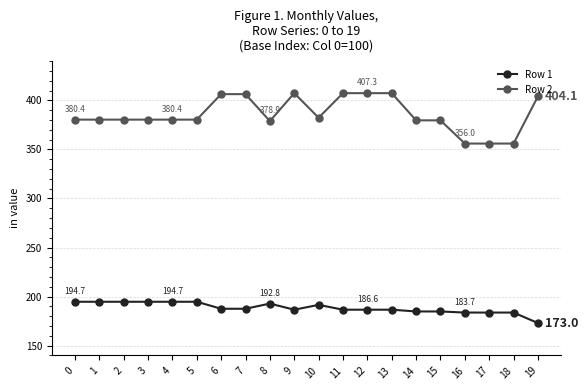

How many lines are shown in the chart?

2